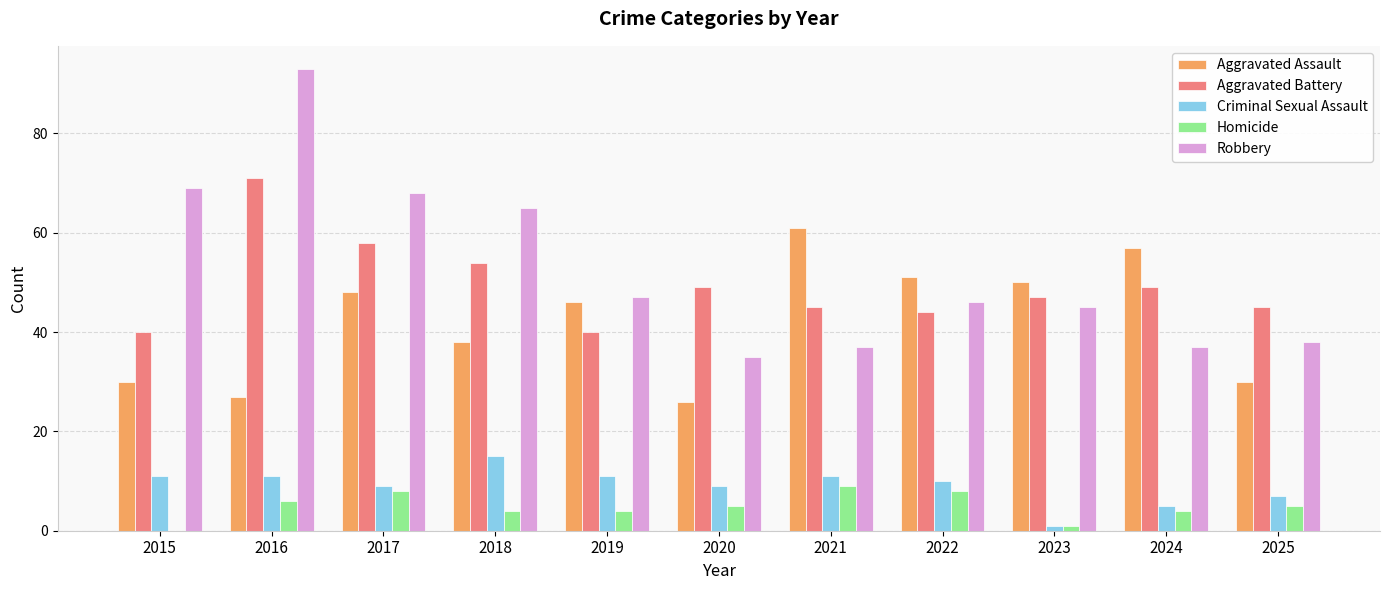

What are all the series names shown in the legend?

Aggravated Assault, Aggravated Battery, Criminal Sexual Assault, Homicide, Robbery